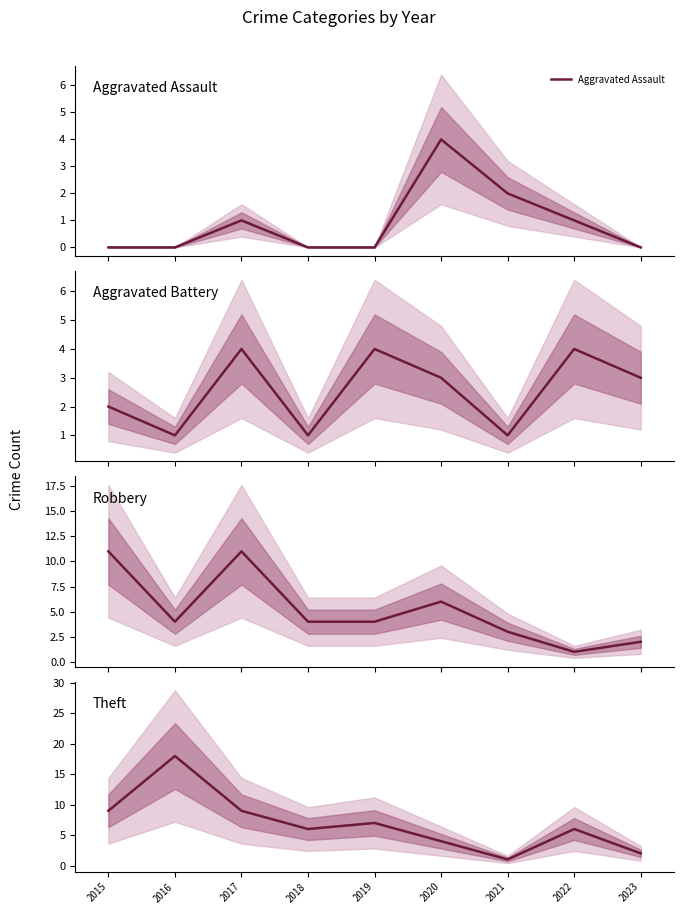

What is the approximate value of Aggravated Assault at 2021?

2